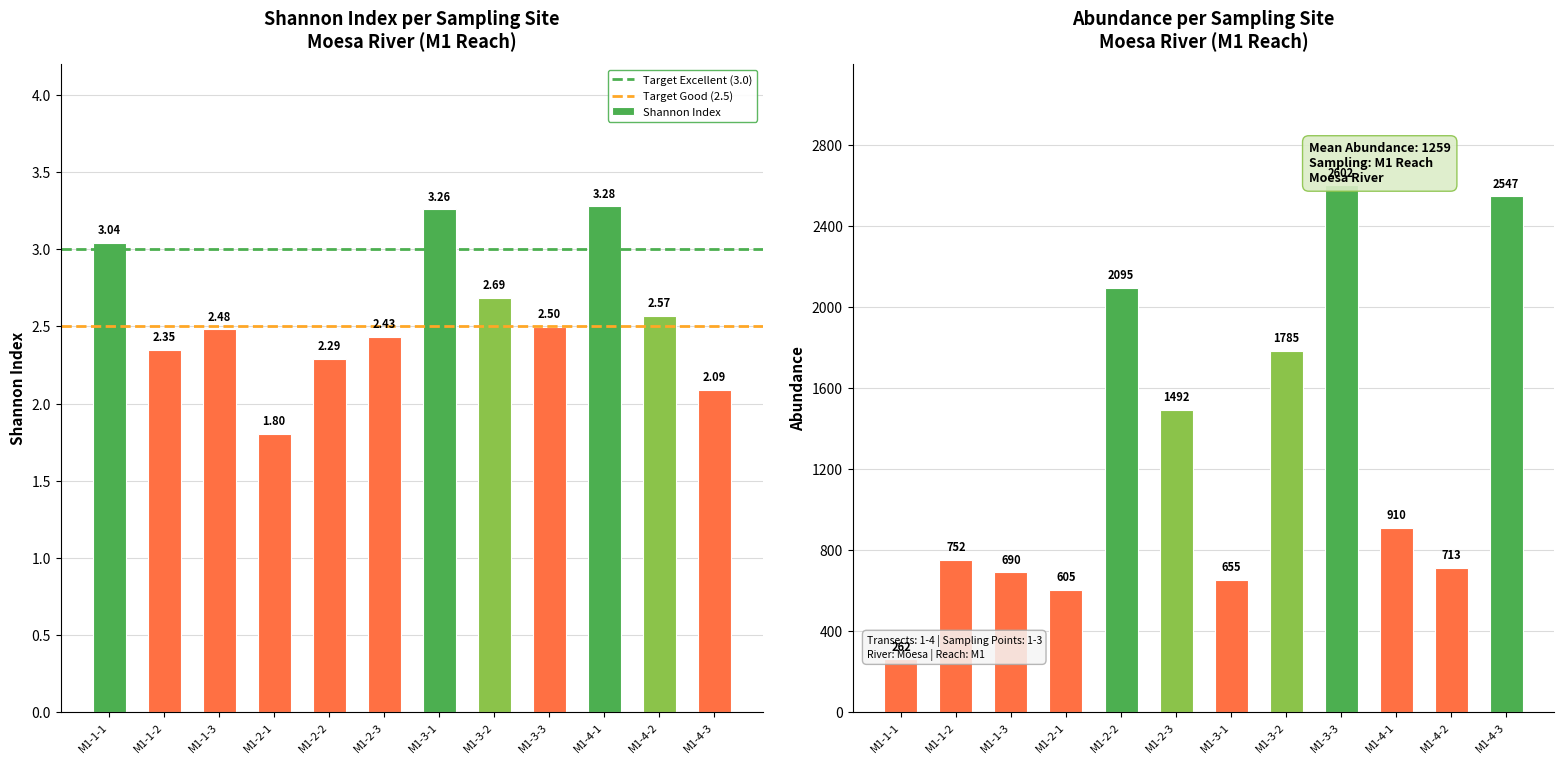

Reading left to right, extract all data points from this chart.

Mean Shannon: M1-1-1=3.0	M1-1-2=2.3	M1-1-3=2.5	M1-2-1=1.8	M1-2-2=2.3	M1-2-3=2.4	M1-3-1=3.3	M1-3-2=2.7	M1-3-3=2.5	M1-4-1=3.3	M1-4-2=2.6	M1-4-3=2.1
Mean Abundance: M1-1-1=262.0	M1-1-2=752.0	M1-1-3=690.0	M1-2-1=605.0	M1-2-2=2095.0	M1-2-3=1492.0	M1-3-1=655.0	M1-3-2=1785.0	M1-3-3=2602.0	M1-4-1=910.0	M1-4-2=713.0	M1-4-3=2547.0